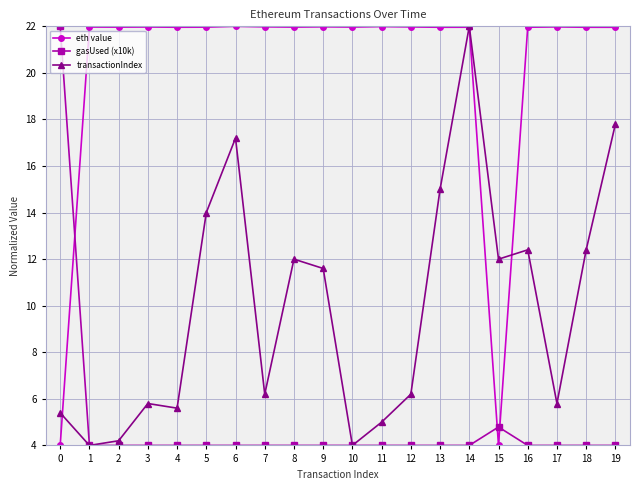

Rank the series at 11 from lowest to highest value.

gasUsed (x10k), transactionIndex, eth value